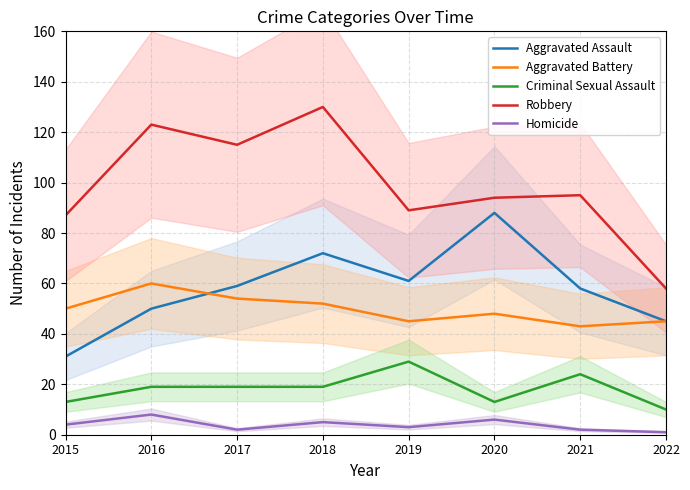

Which series ends up on top after the final intersection of Aggravated Battery and Aggravated Assault?

Aggravated Assault